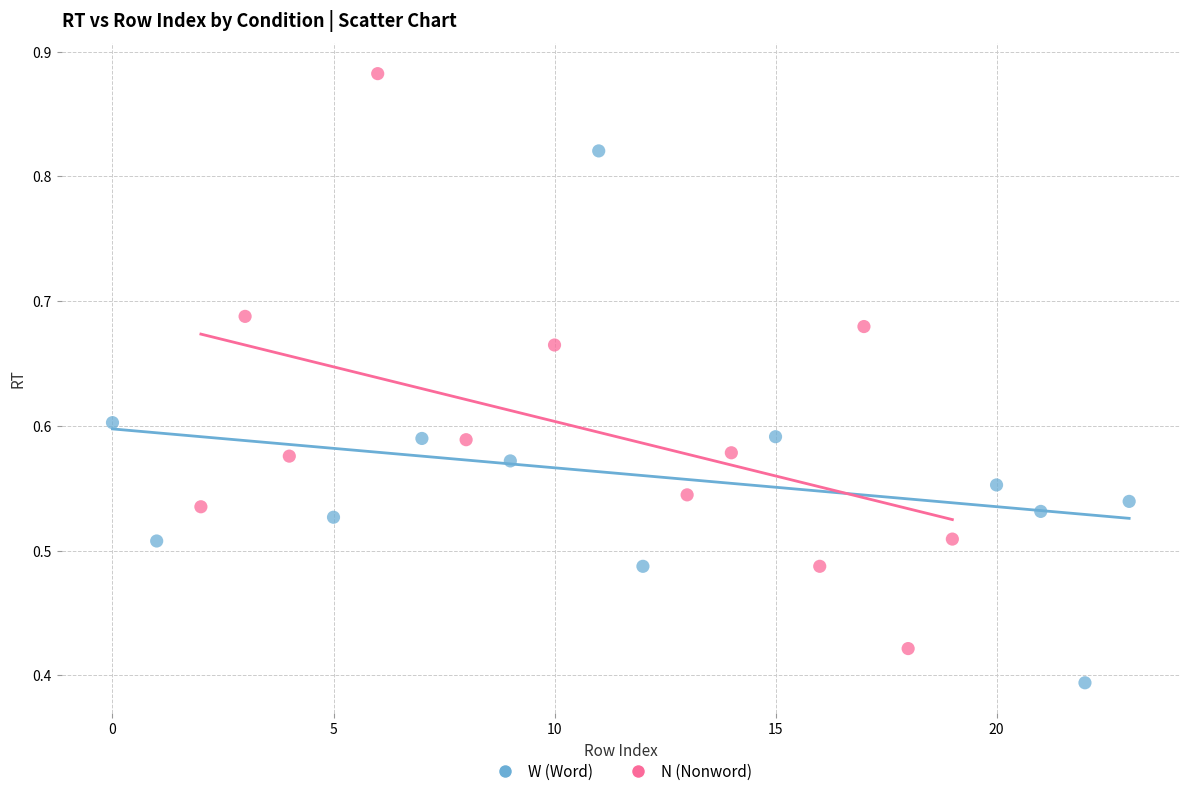

What are all the series names shown in the legend?

W (Word), N (Nonword)